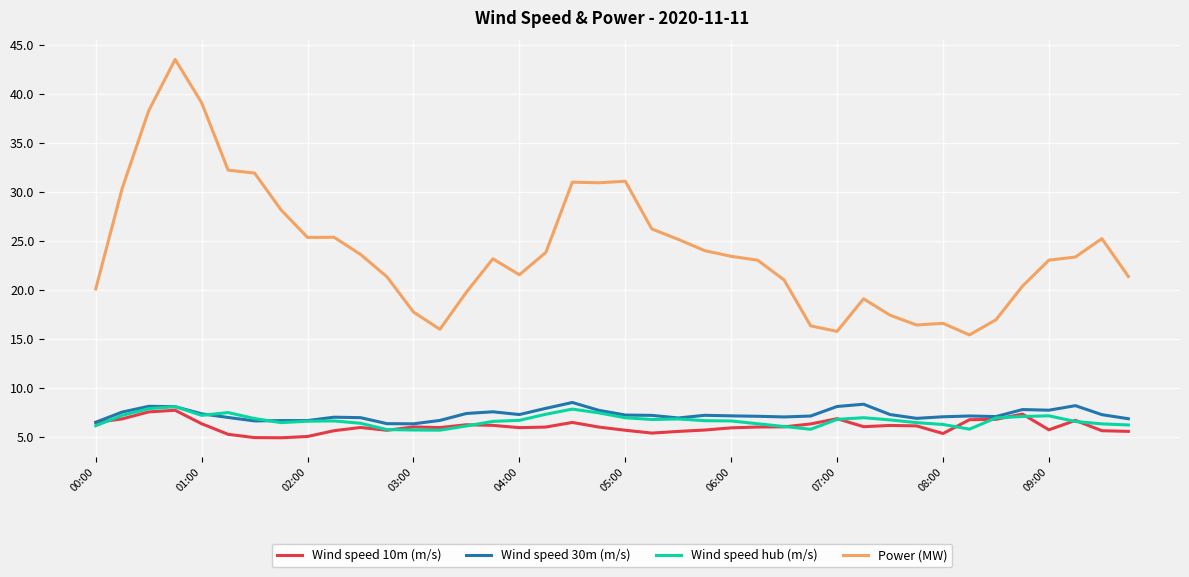

Which series has the largest total across all categories?

Power (MW)